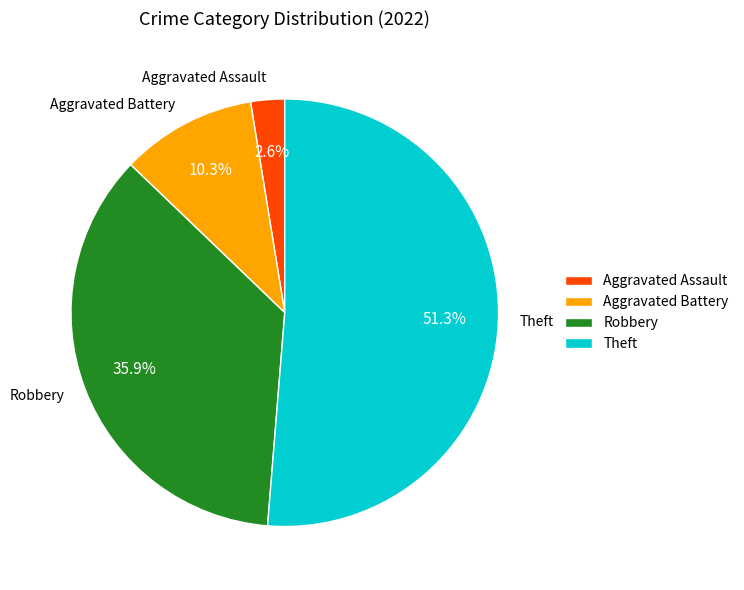

Is it true that Aggravated Battery is 10% of the pie?

True